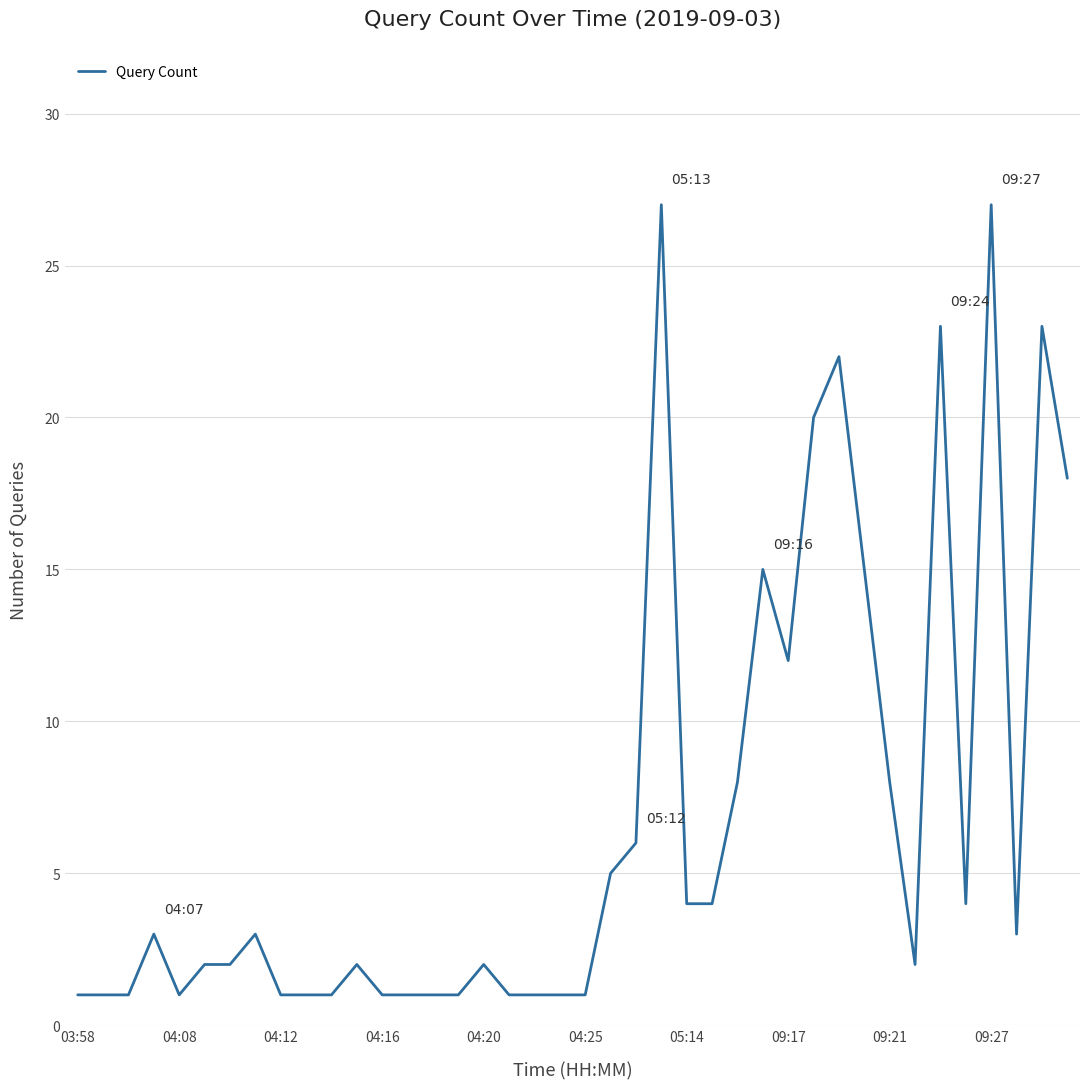

How many interior local valleys (lower than both neighbors) does the data have?

5